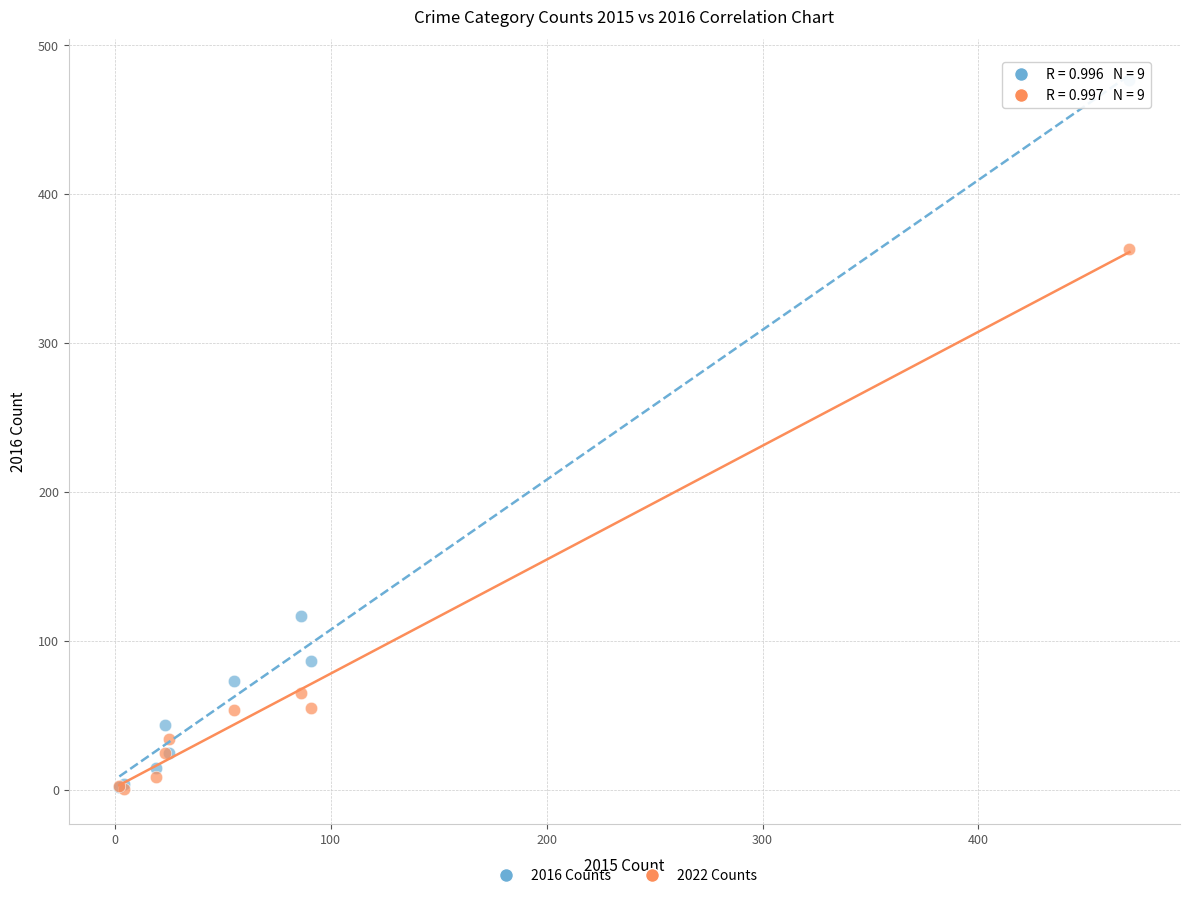

In the 2022 Counts series, what Y value is closest to 182?

65